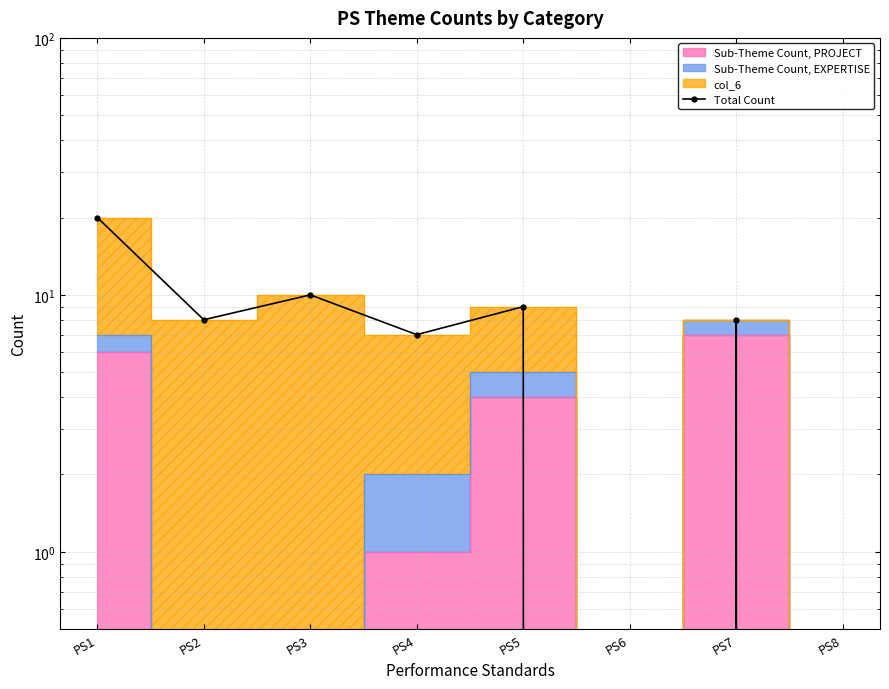

At which category does the chart reach its minimum across all series?

PS6